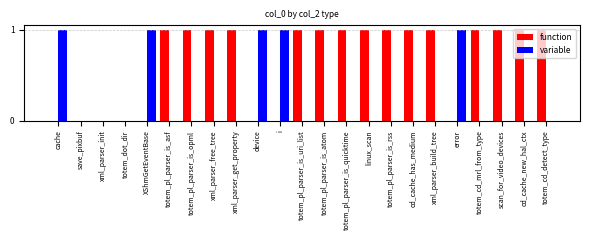

The value of variable at cache is 2. True or false?

False